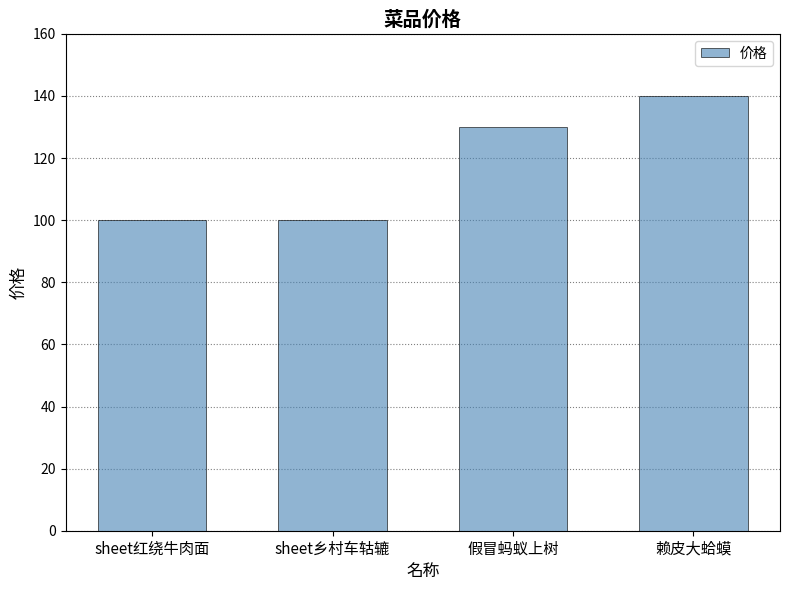

What is the change in value from 假冒蚂蚁上树 to 赖皮大蛤蟆?

+10